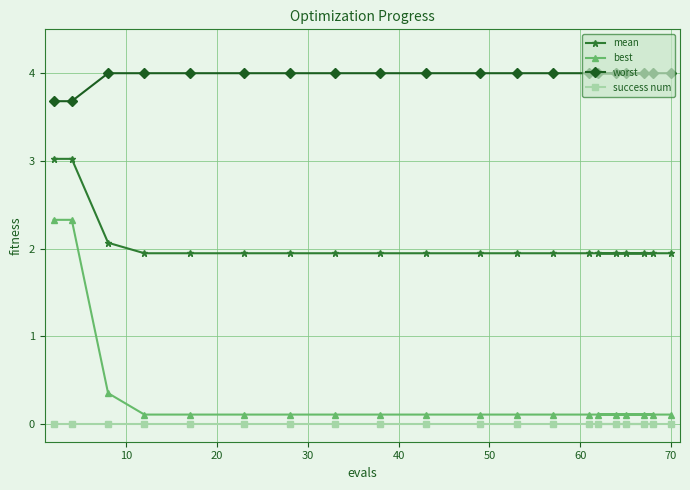

What is the value of the best point at the 14th from the left?

0.1